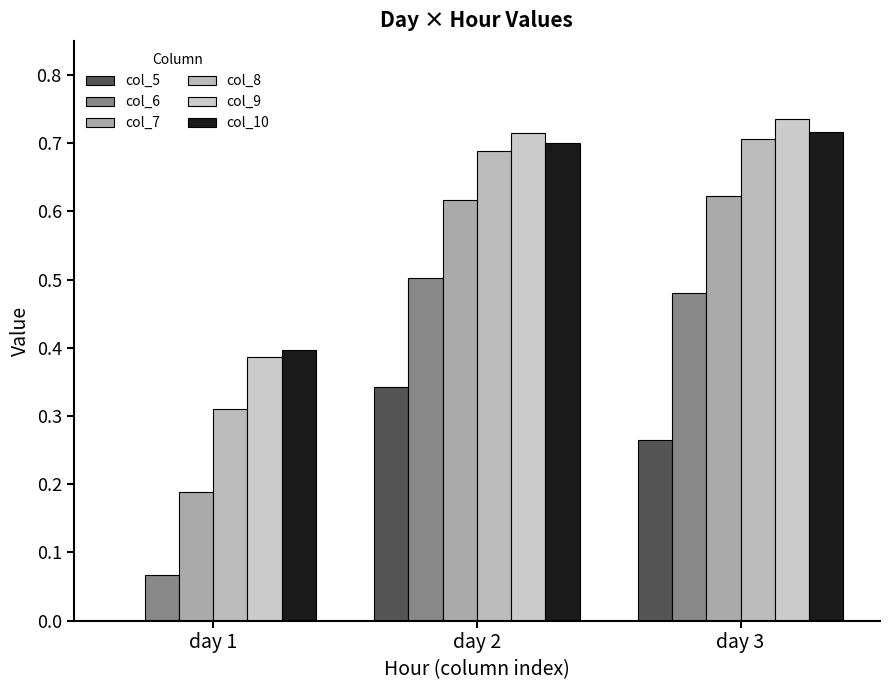

What are all the series names shown in the legend?

col_5, col_6, col_7, col_8, col_9, col_10